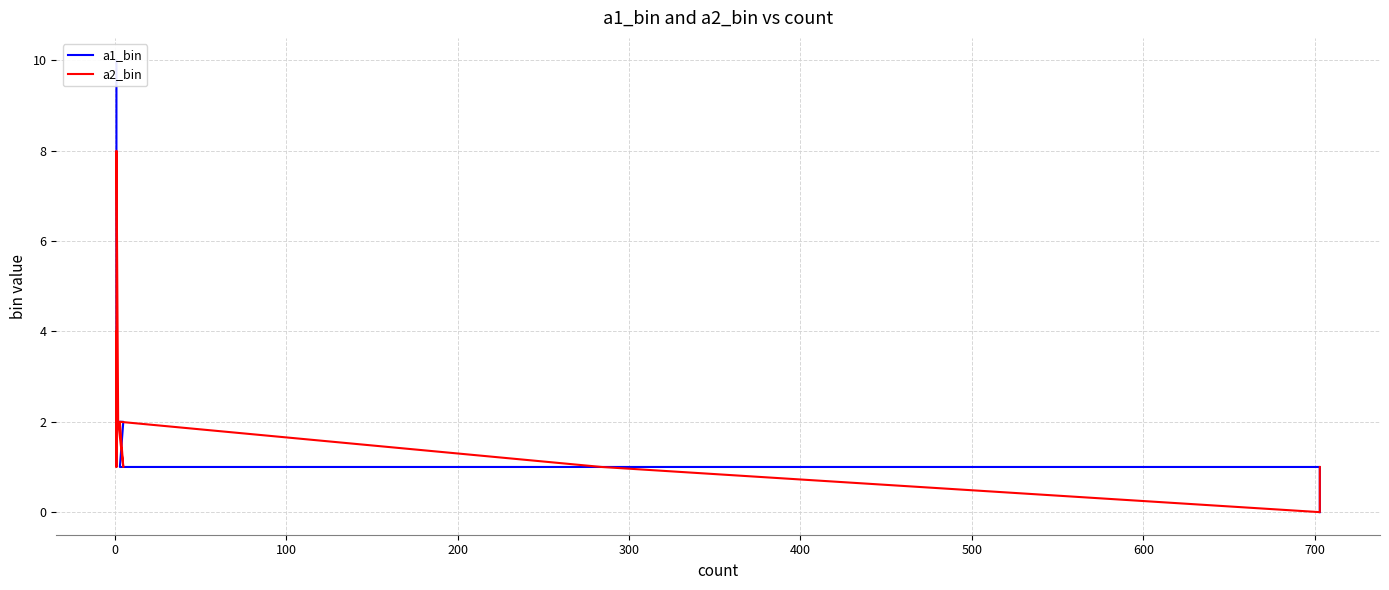

Count the a2_bin values in the range 1 to 2.

6